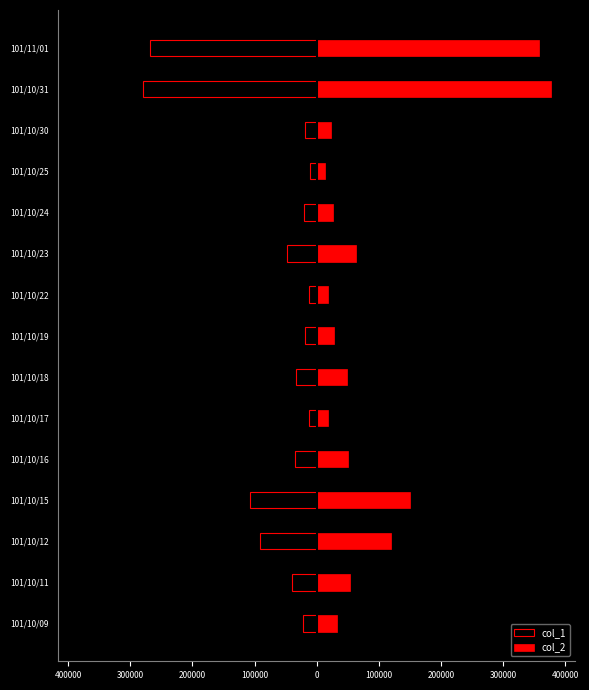

Reading right to left, what are all the values shown in this chart?

col_1: -268000	-280000	-19000	-10000	-20000	-47000	-13000	-19000	-34000	-13000	-35000	-107000	-91000	-39000	-22000
col_2: 357020	377480	23510	13500	26800	63880	18040	27500	48210	18460	49900	150300	120080	53500	32740